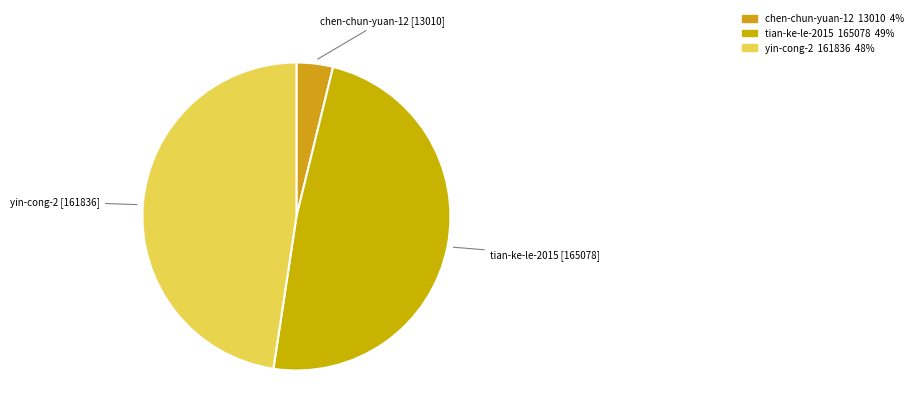

How many segments does this pie chart have?

3